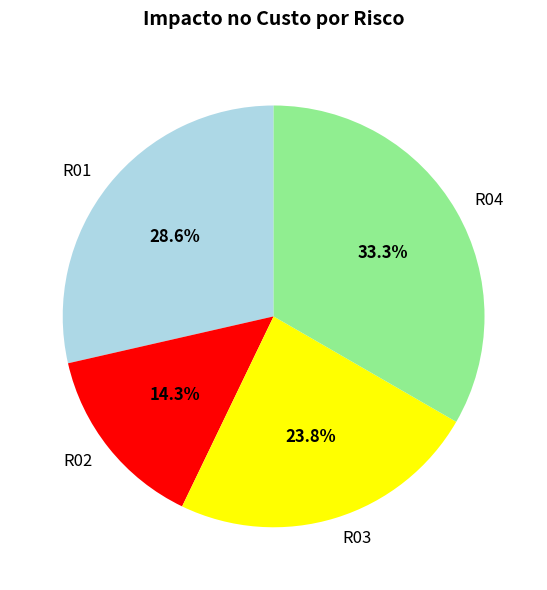

How many segments does this pie chart have?

4